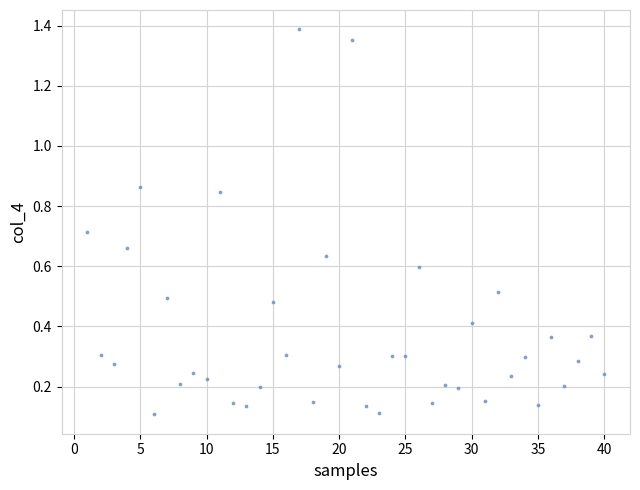

What is the range of X values (max minus min)?

39.0